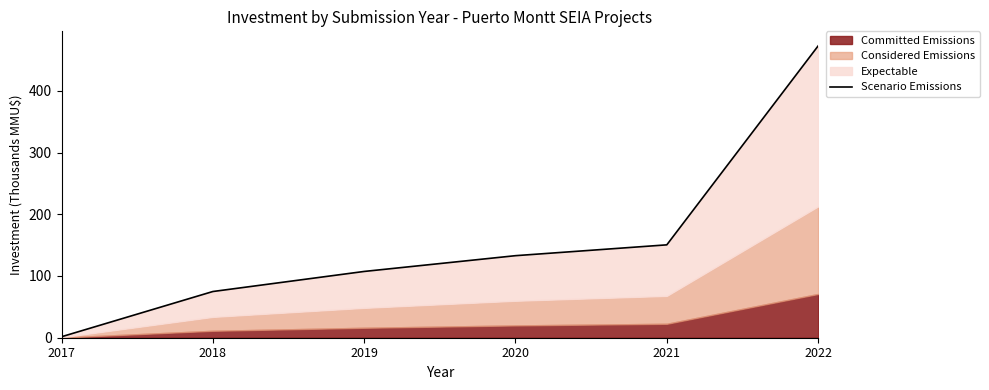

List the labels in order of value, largest first.

2022, 2021, 2020, 2019, 2018, 2017